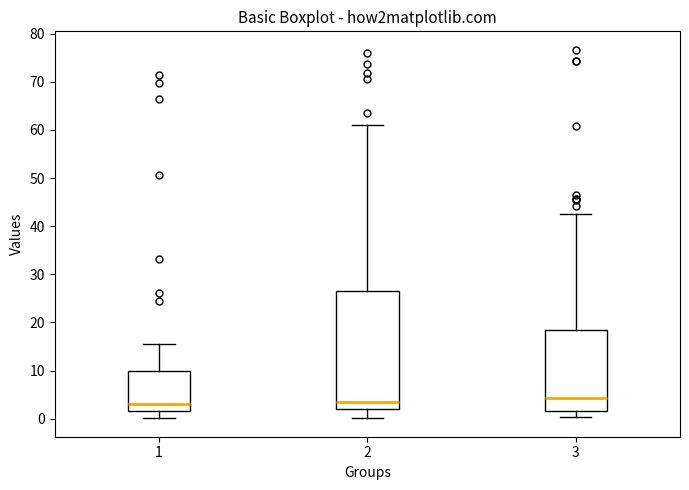

Where is the lower edge of the box at x = 3 on the y-axis? The values are not printed on the chart, so give them approximately, as read against the axis.

2